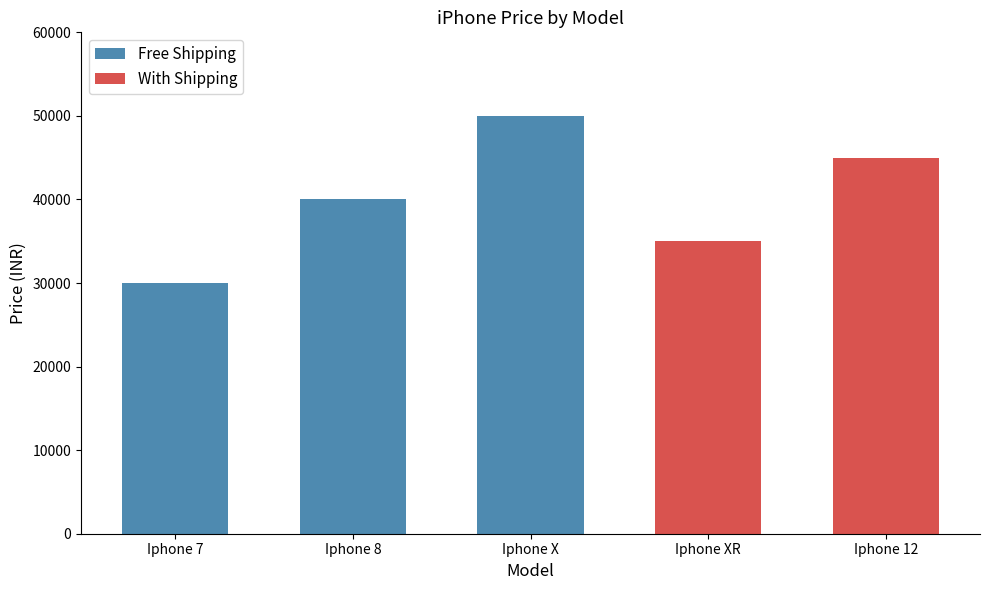

At which category does the chart reach its minimum across all series?

Iphone 7